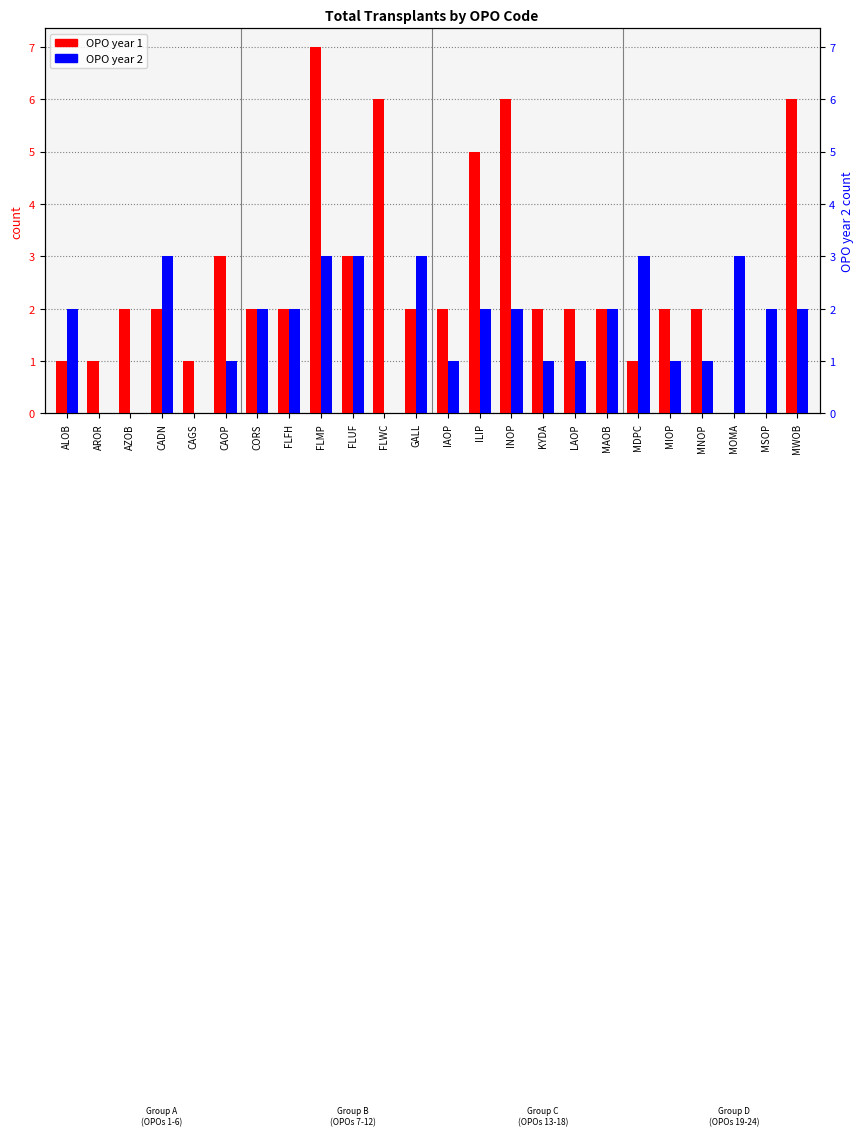

Which series has the largest range (max minus min)?

OPO year 1